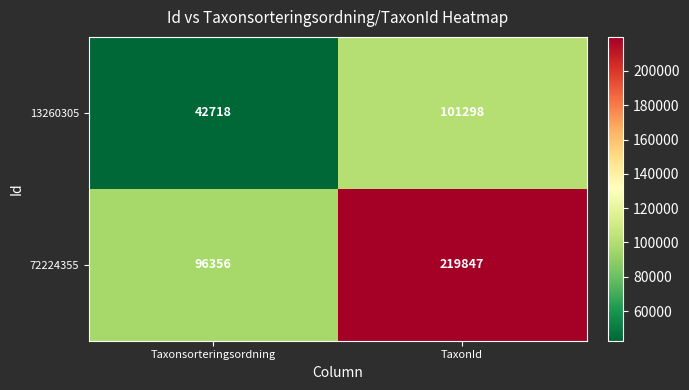

The 13260305 series shows 175290 at TaxonId. True or false?

False